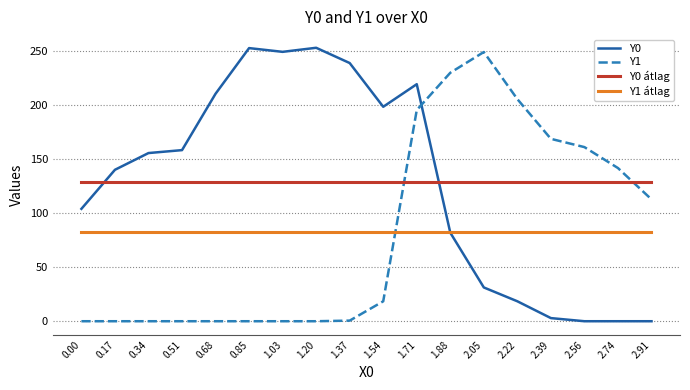

True or false: Y1 and Y1 átlag intersect in this chart.

True